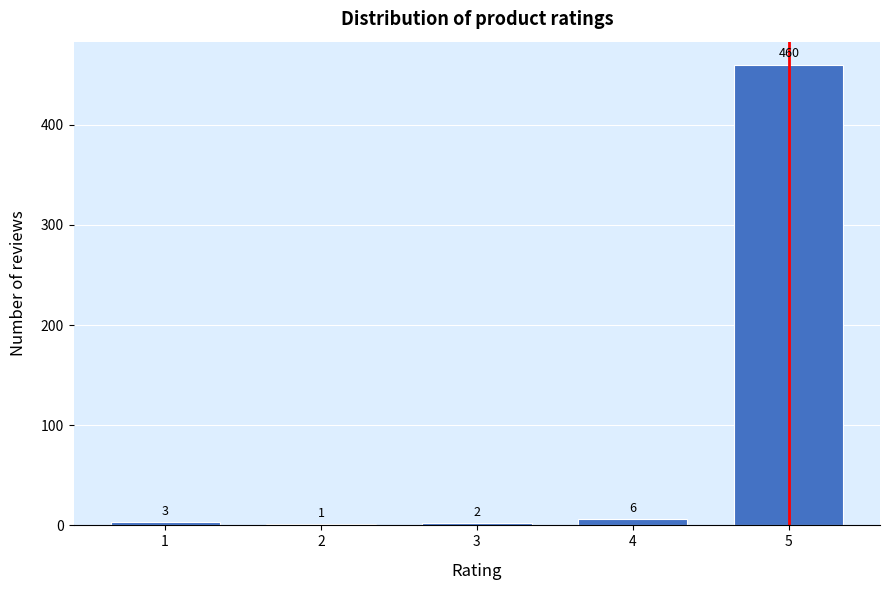

Where is the data nearest to the value 230?

4